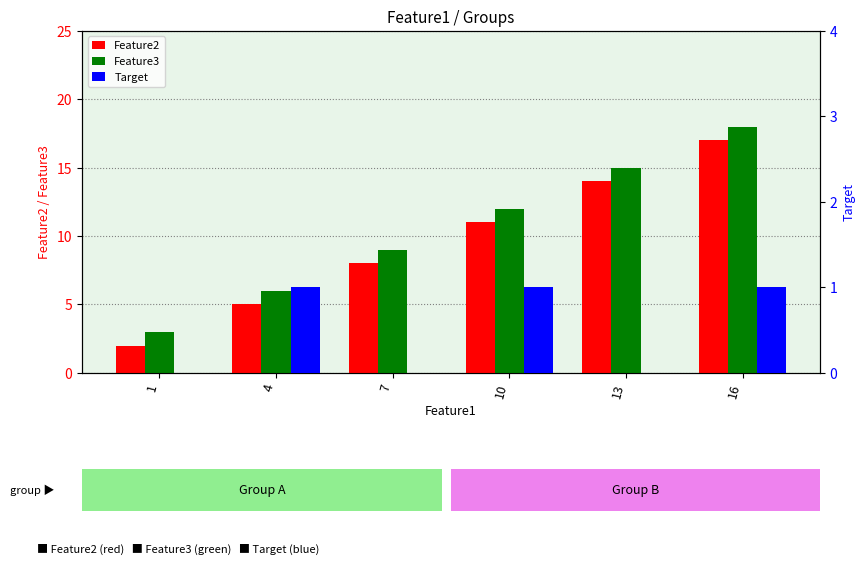

The value of Feature2 at 7 is 13. True or false?

False